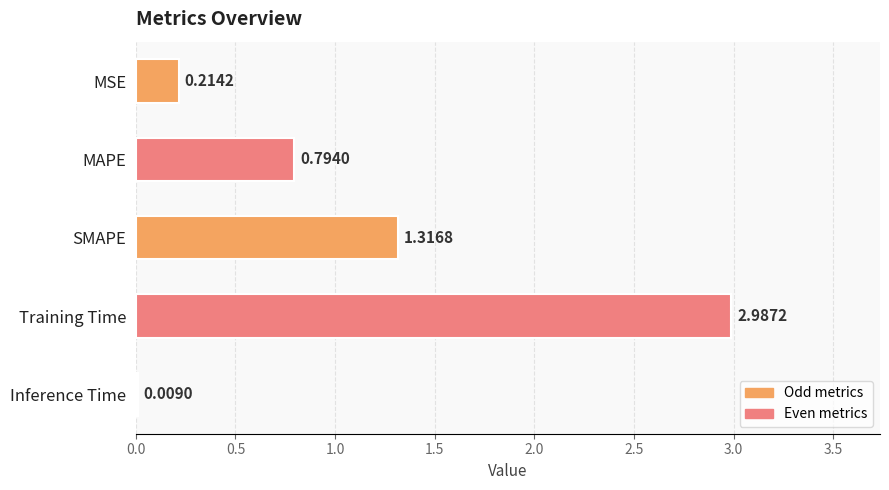

What is the change in value from MSE to SMAPE?

+1.1